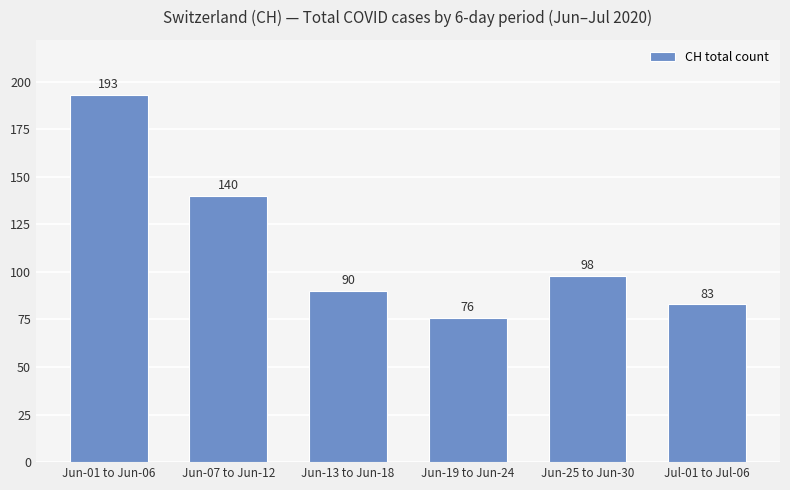

How many series are shown in this chart?

1